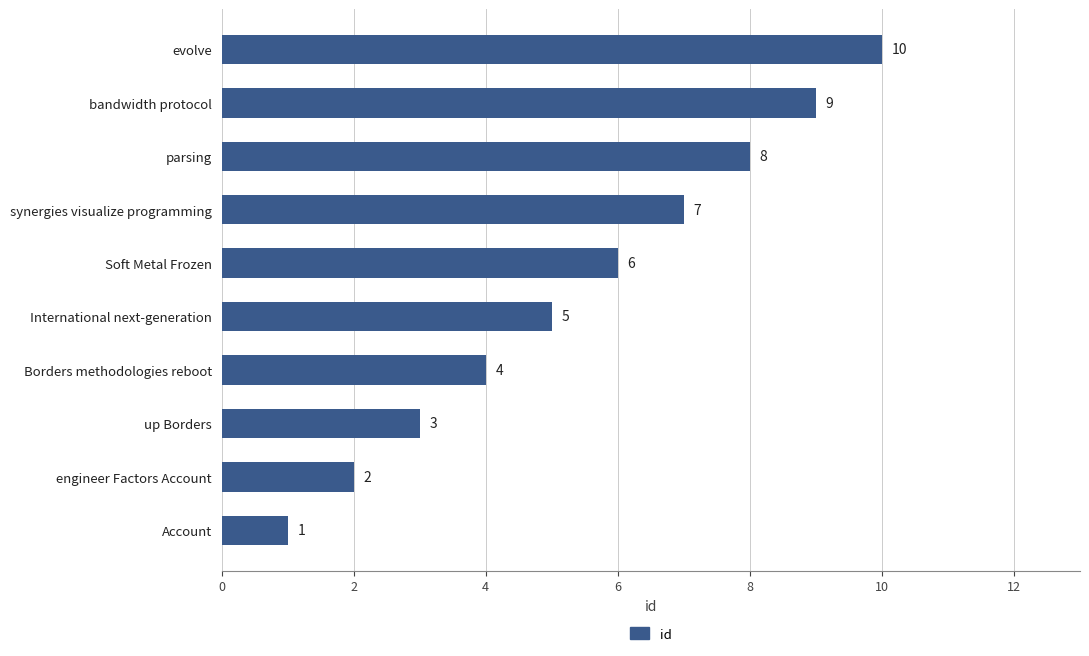

What is the greatest value displayed?

10